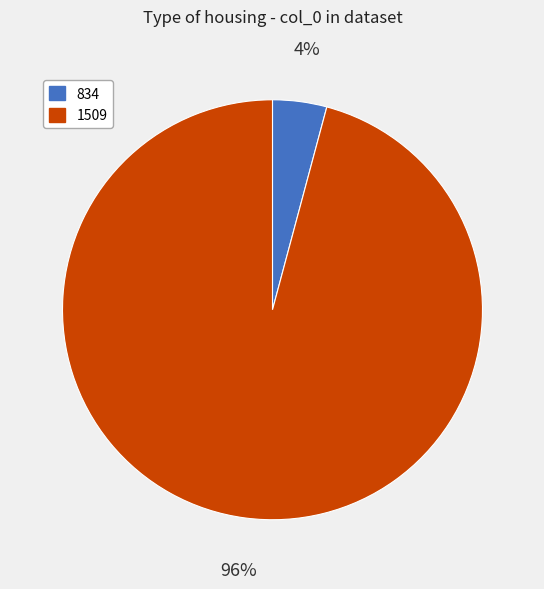

Is the sum of 834 and 1509 greater than half?

Yes